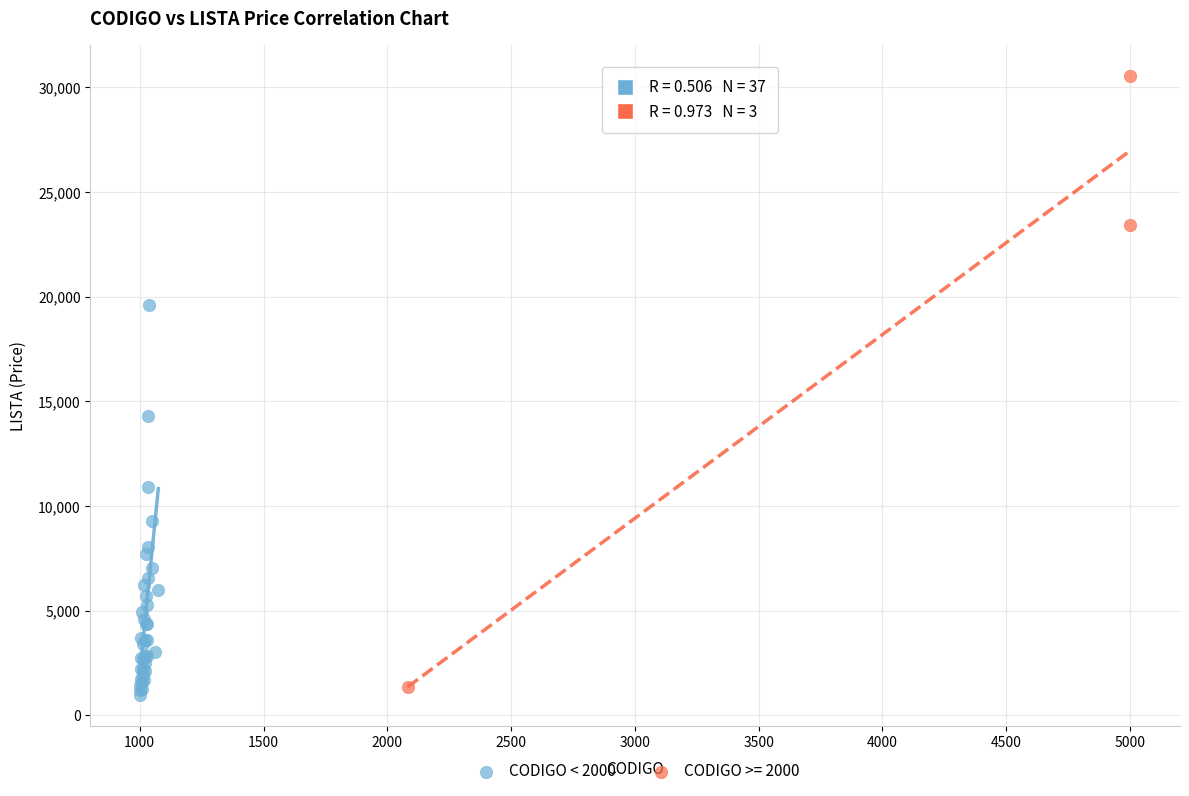

Which series reaches the maximum Y coordinate?

CODIGO >= 2000